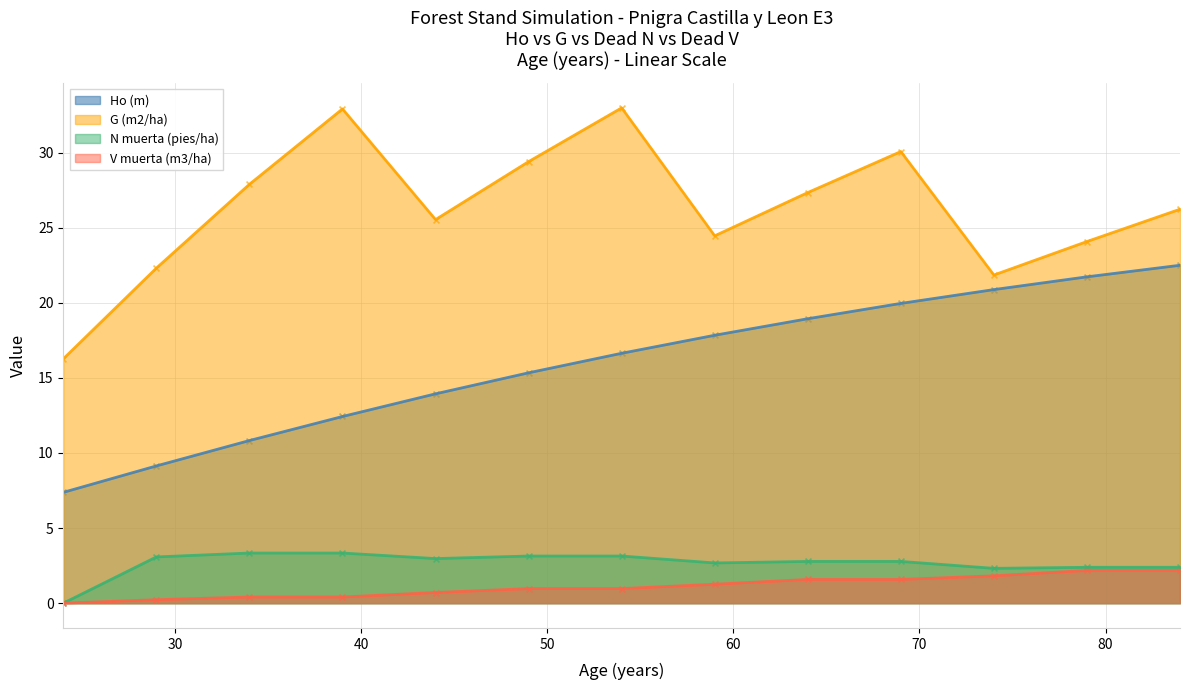

At how many categories does at least one series exceed 29?

4